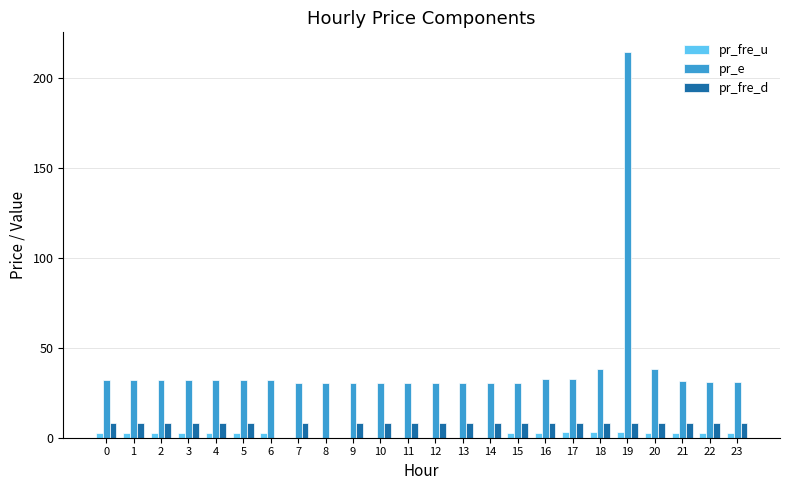

How many data points does each series have?

24